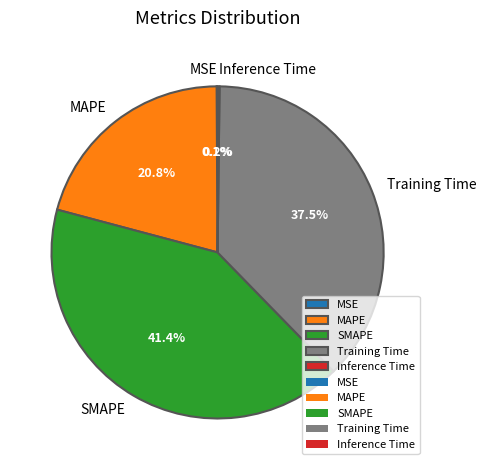

To the nearest percent, what percentage of the pie is MAPE?

21%